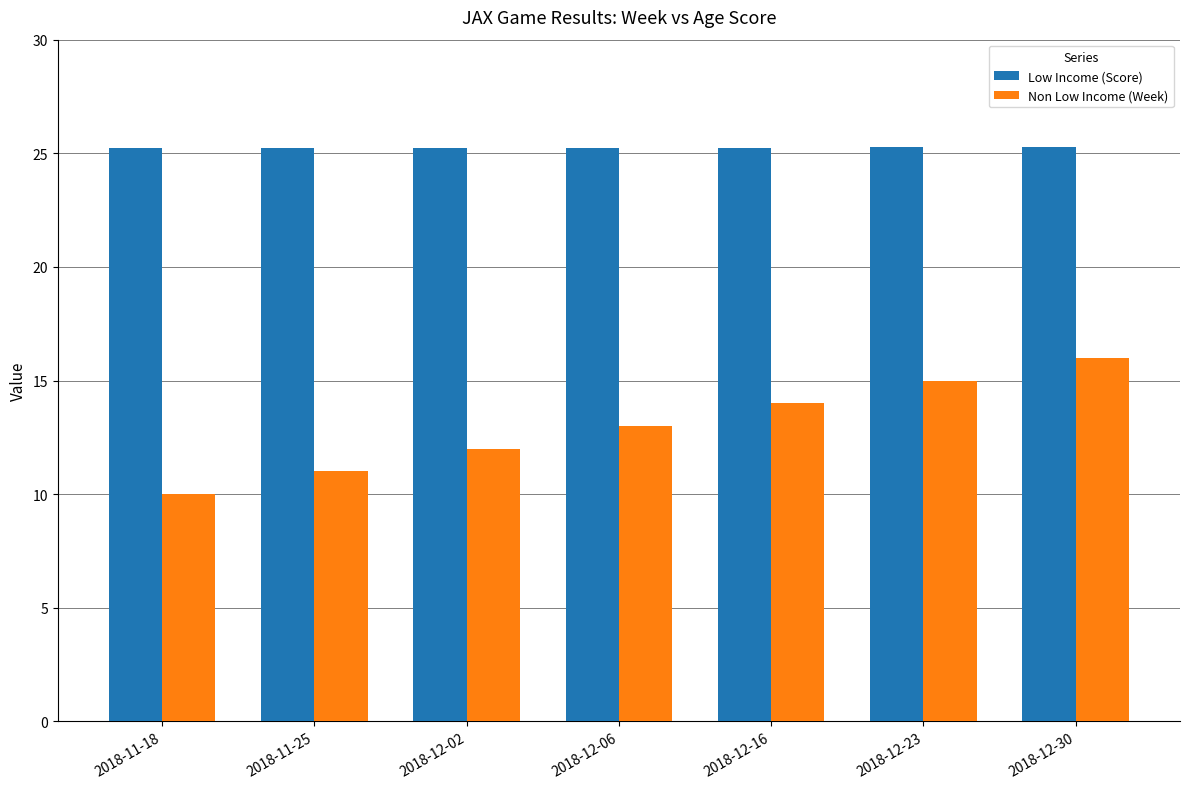

What is the maximum value shown in the chart?

25.3